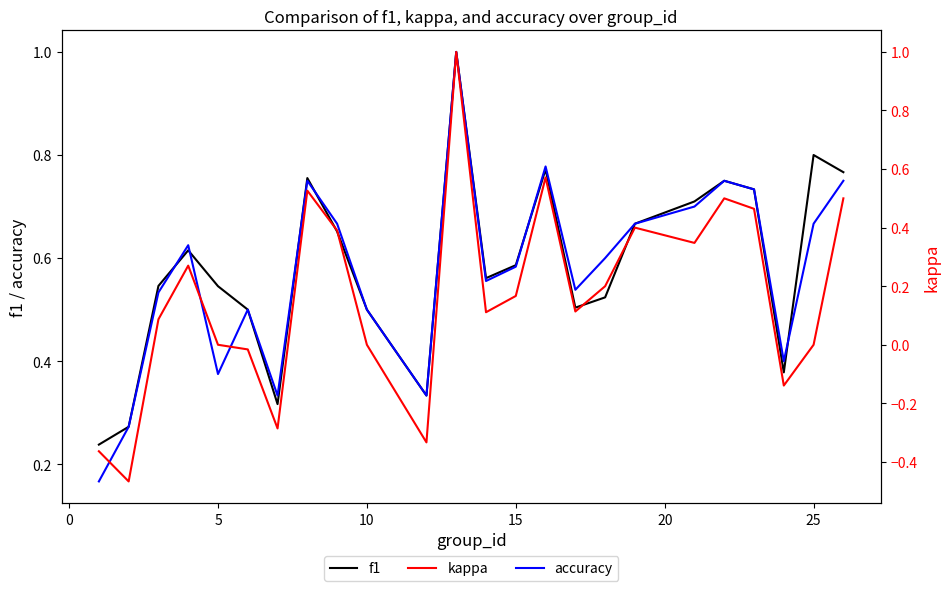

What is the highest value of the accuracy series?

1.0